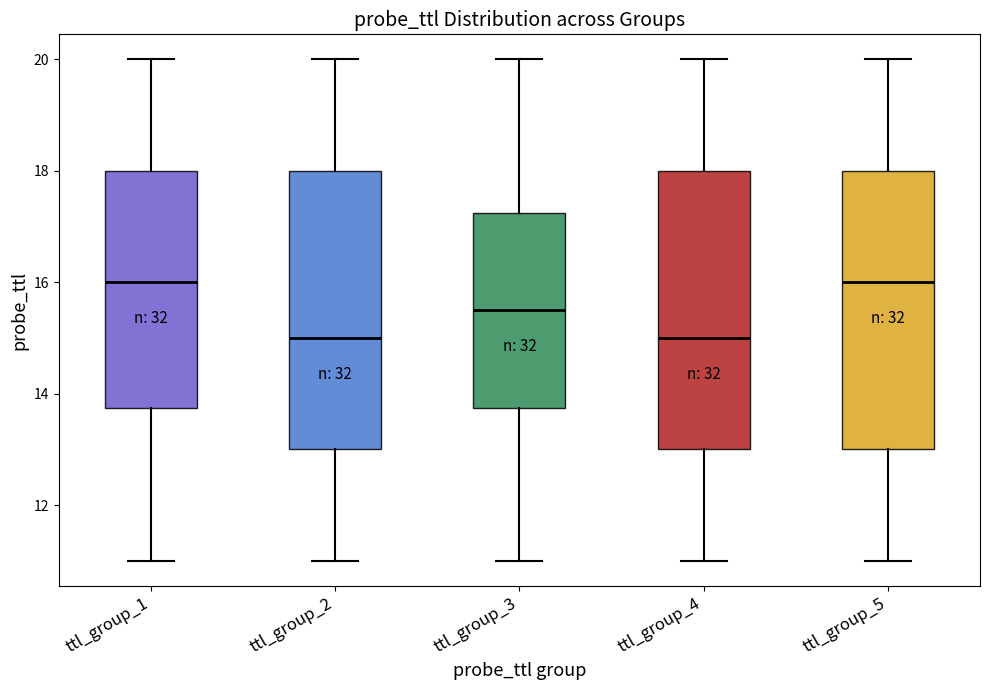

Reading left to right, transcribe this box plot: for each box, give where its median line is, the range the box spans, and where its two whiskers end, as read against the y-axis. The values are not printed on the chart, so give them approximately, as read against the axis.

ttl_group_1: median 16.0, box 13.8 to 18.0, whiskers 11.0 to 20.0
ttl_group_2: median 15.0, box 13.0 to 18.0, whiskers 11.0 to 20.0
ttl_group_3: median 15.6, box 13.8 to 17.2, whiskers 11.0 to 20.0
ttl_group_4: median 15.0, box 13.0 to 18.0, whiskers 11.0 to 20.0
ttl_group_5: median 16.0, box 13.0 to 18.0, whiskers 11.0 to 20.0